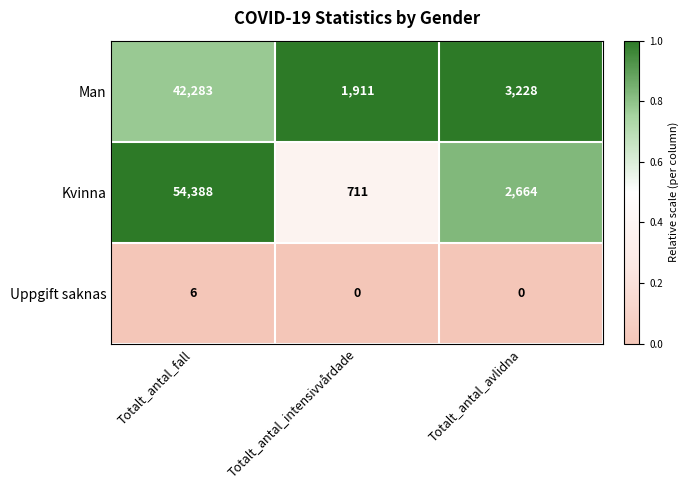

Between Totalt_antal_fall and Totalt_antal_avlidna, which series saw the biggest shift?

Kvinna